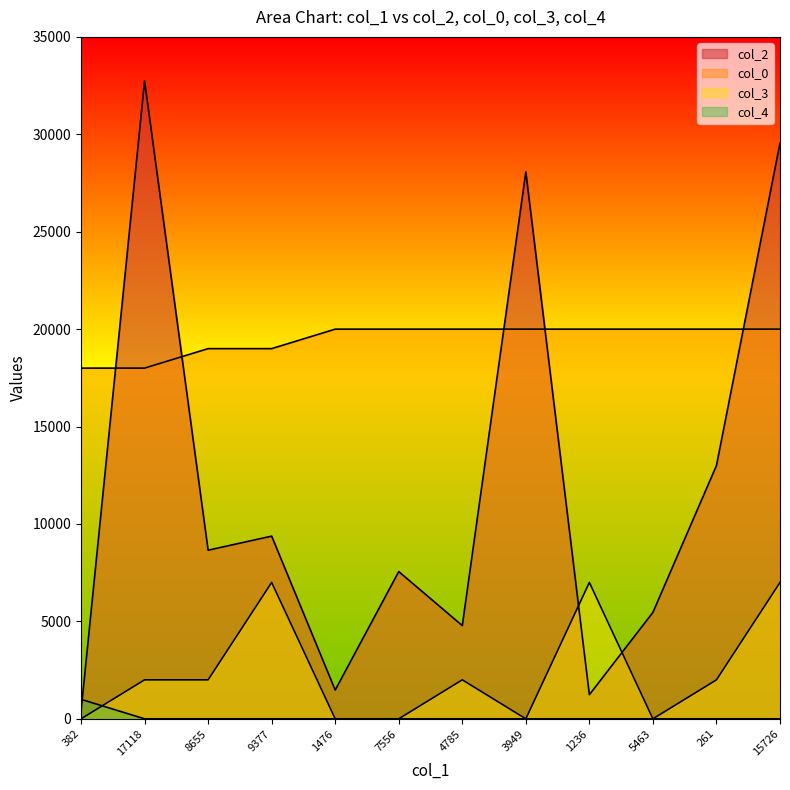

Count the number of categories in the chart.

12